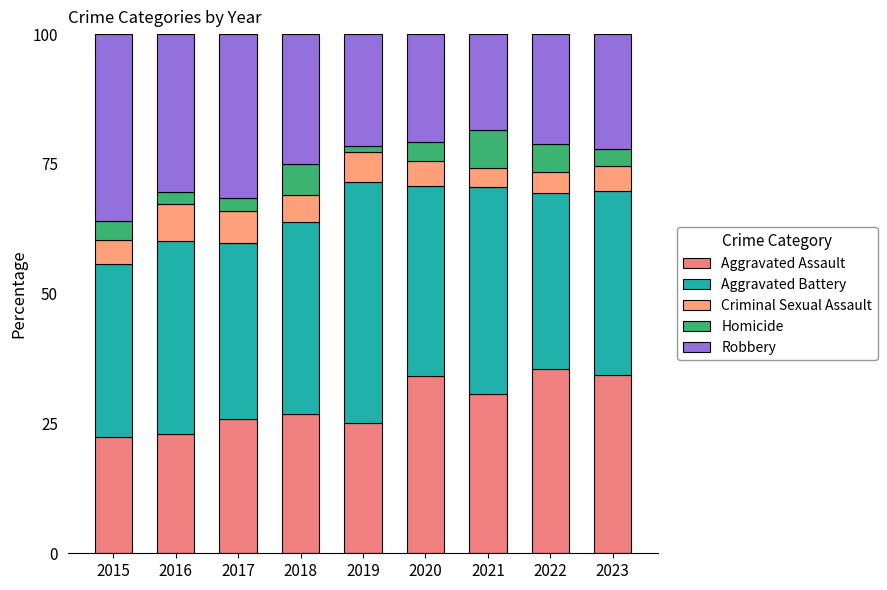

What is the sum of the Homicide values at 2019 and 2016?

3.4